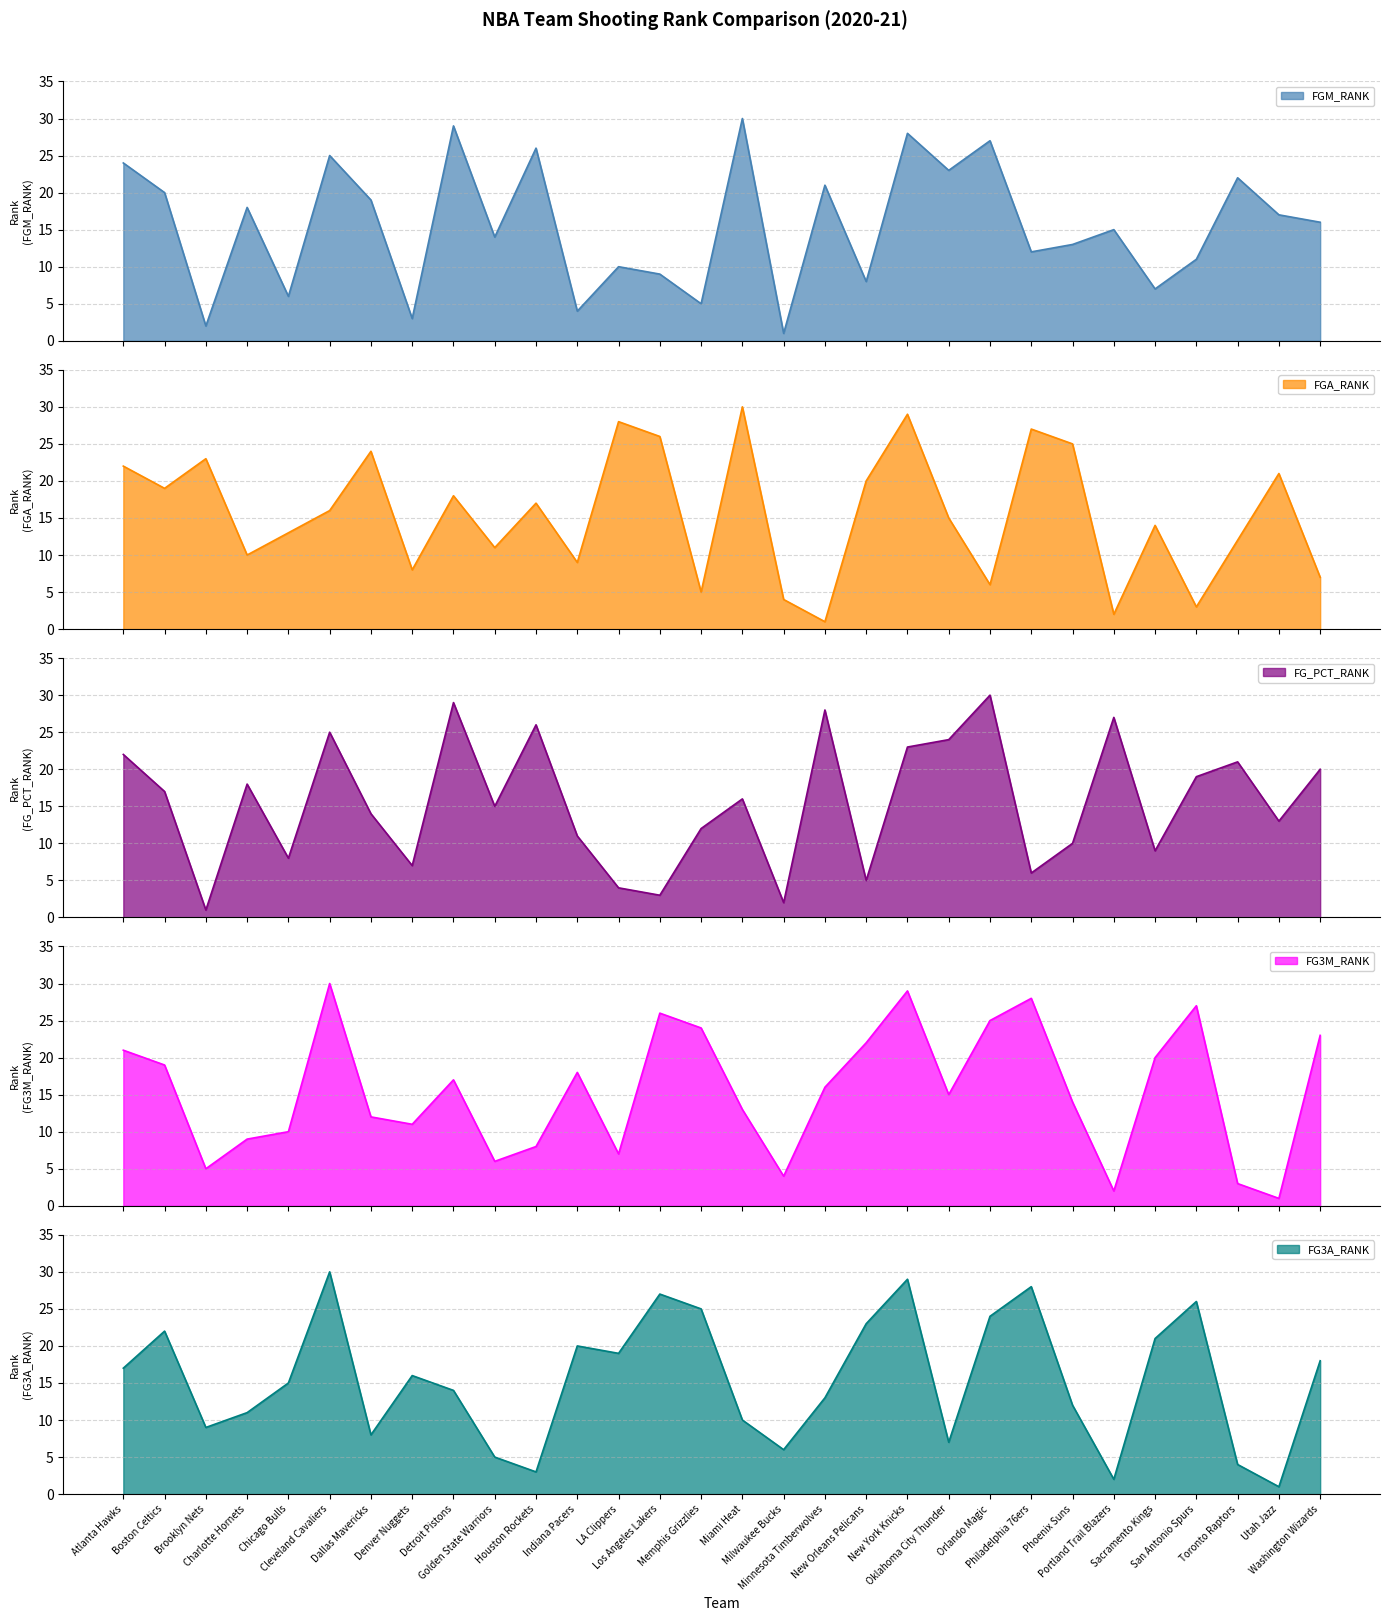

What is the highest value of the FG3M_RANK series?

30